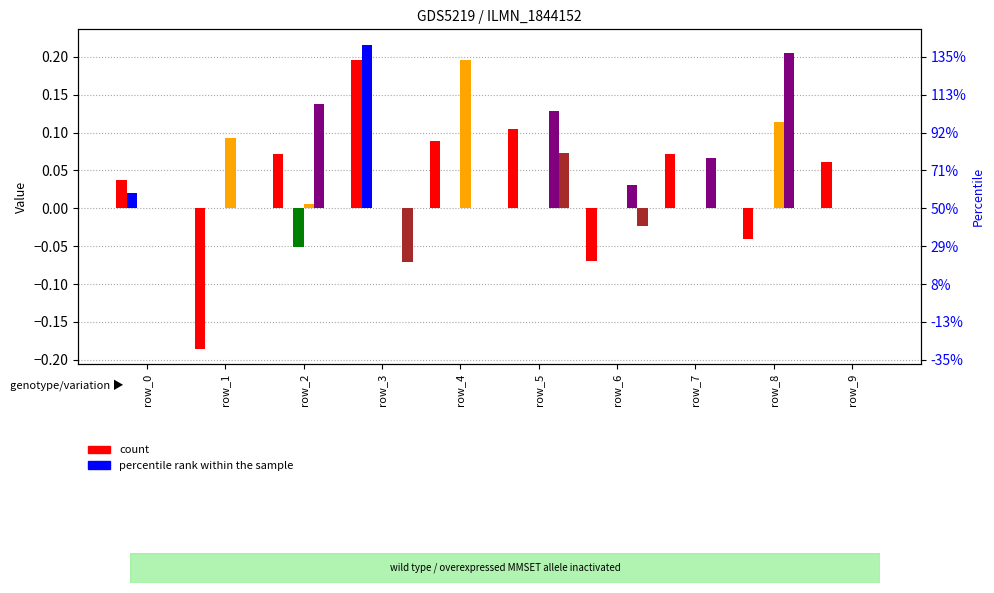

What is the total value across all series at row_2?

0.2